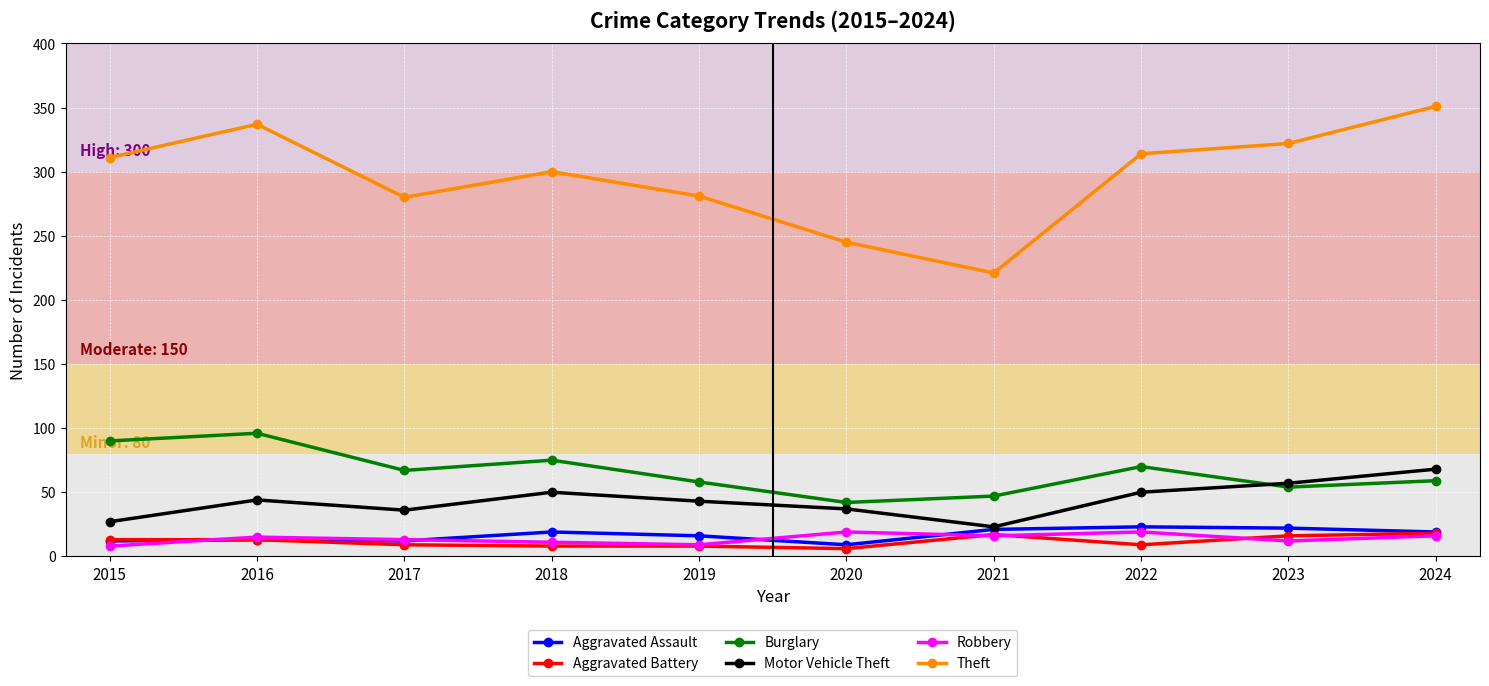

How many intersections are there between Motor Vehicle Theft and Burglary?

1